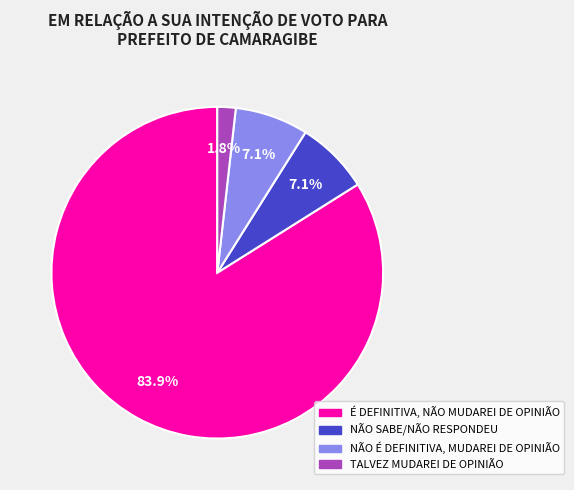

To the nearest percent, what is the difference between the largest and smallest slice percentages?

82%